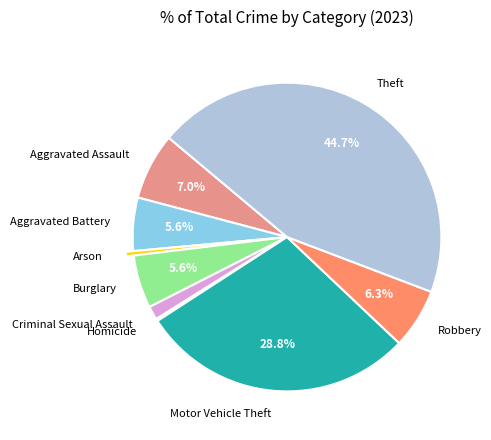

Is there any slice that represents more than half of the pie?

No